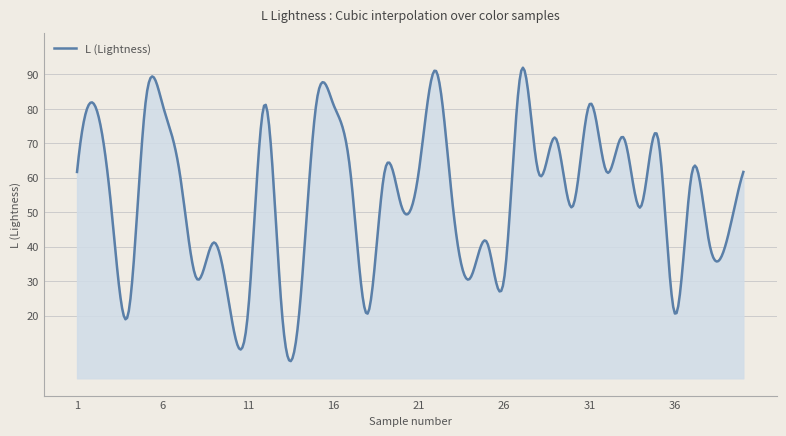

What is the difference between the maximum and minimum values?

85.2